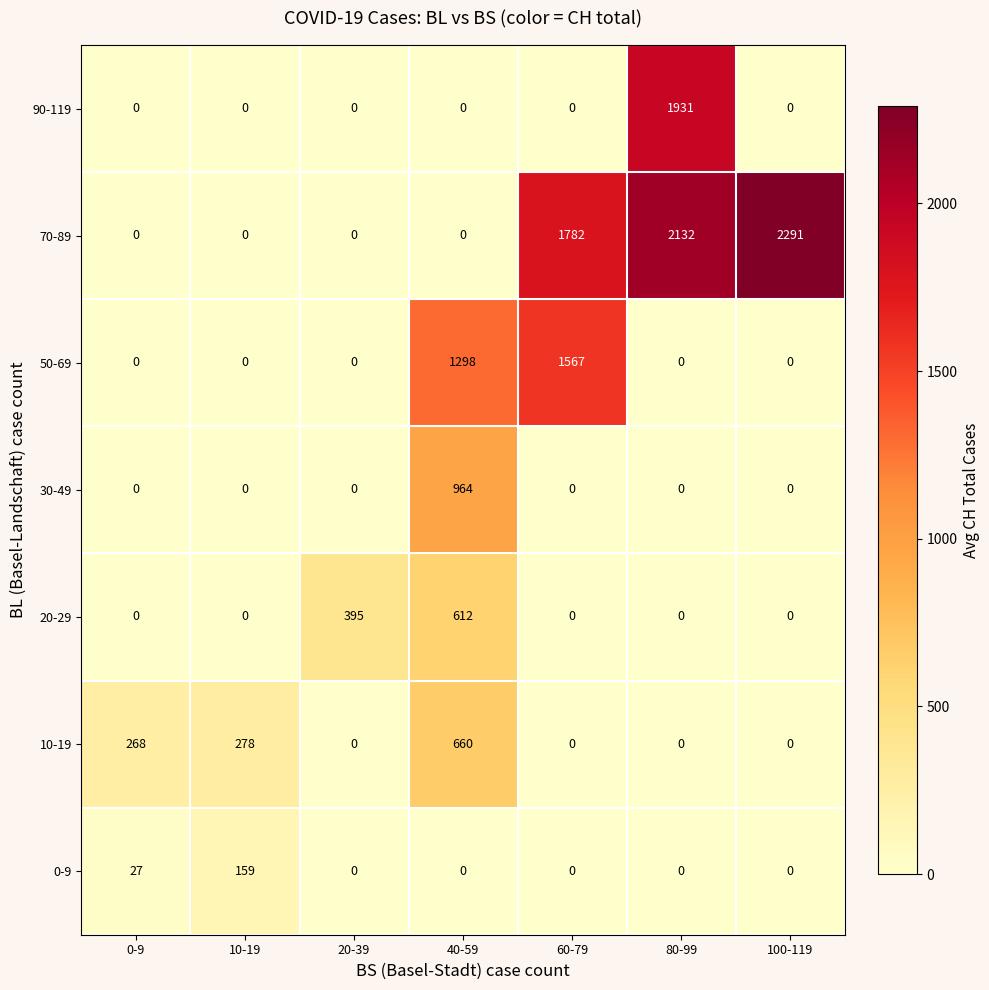

Is it true that 10-19 equals 369 at 60-79?

False